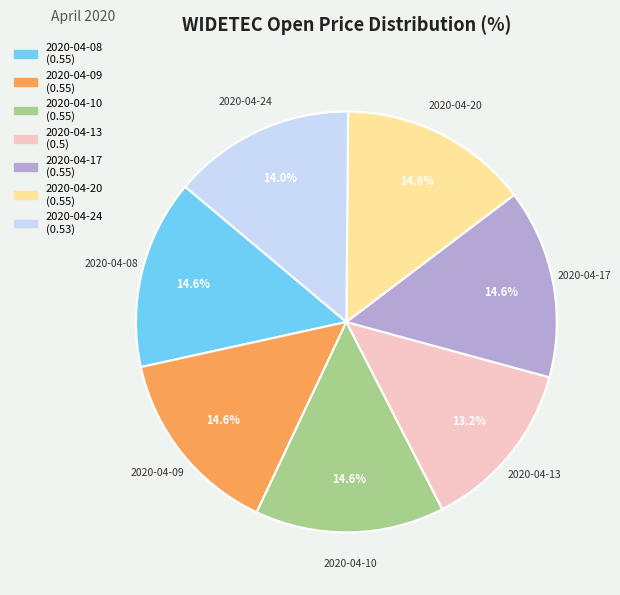

Which slice is the smallest?

2020-04-13